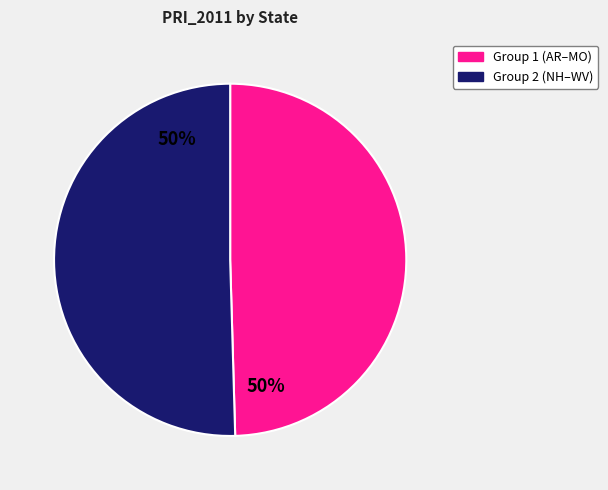

Count the number of slices in the pie.

2